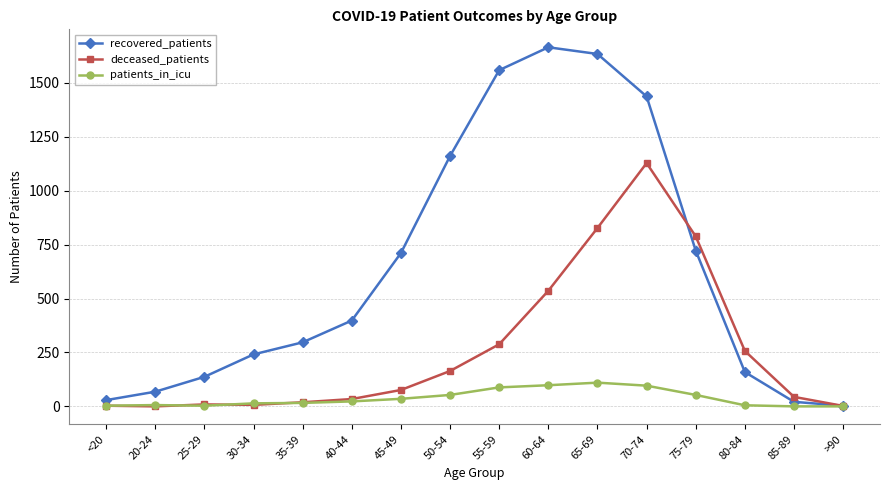

What is the highest value of the deceased_patients series?

1128